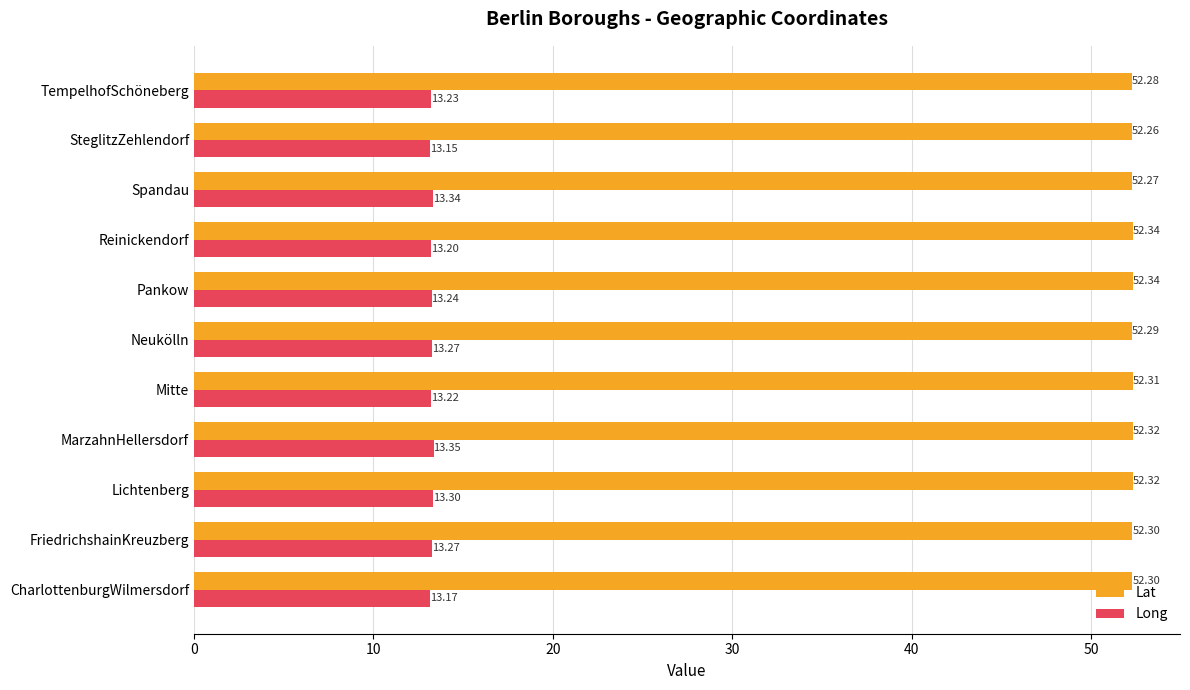

Where is Lat nearest to the value 52?

SteglitzZehlendorf